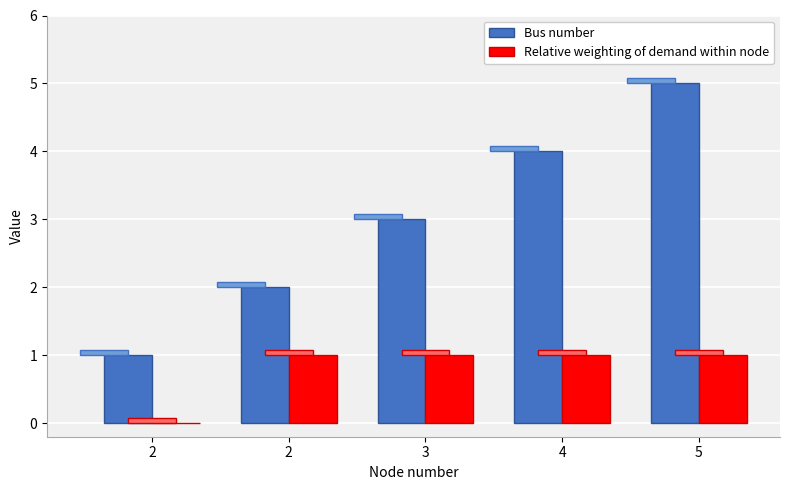

At 4, list the series in order from largest to smallest.

Bus number, Relative weighting of demand within node